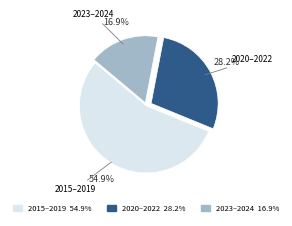

Rank the categories by value from highest to lowest.

2015–2019, 2020–2022, 2023–2024